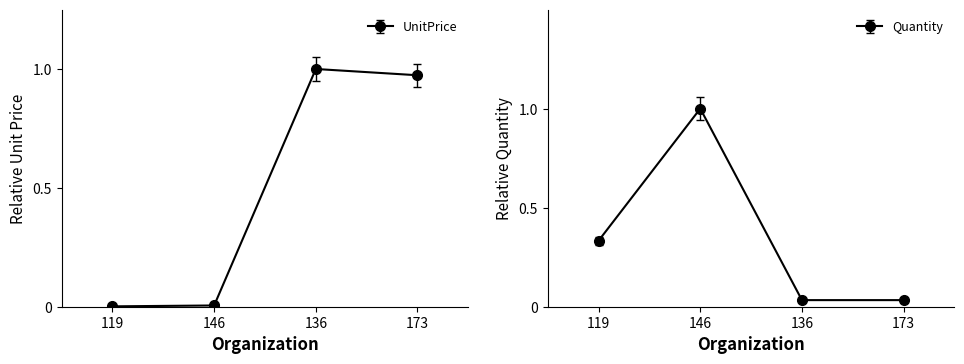

True or false: UnitPrice and Quantity cross at least once.

True